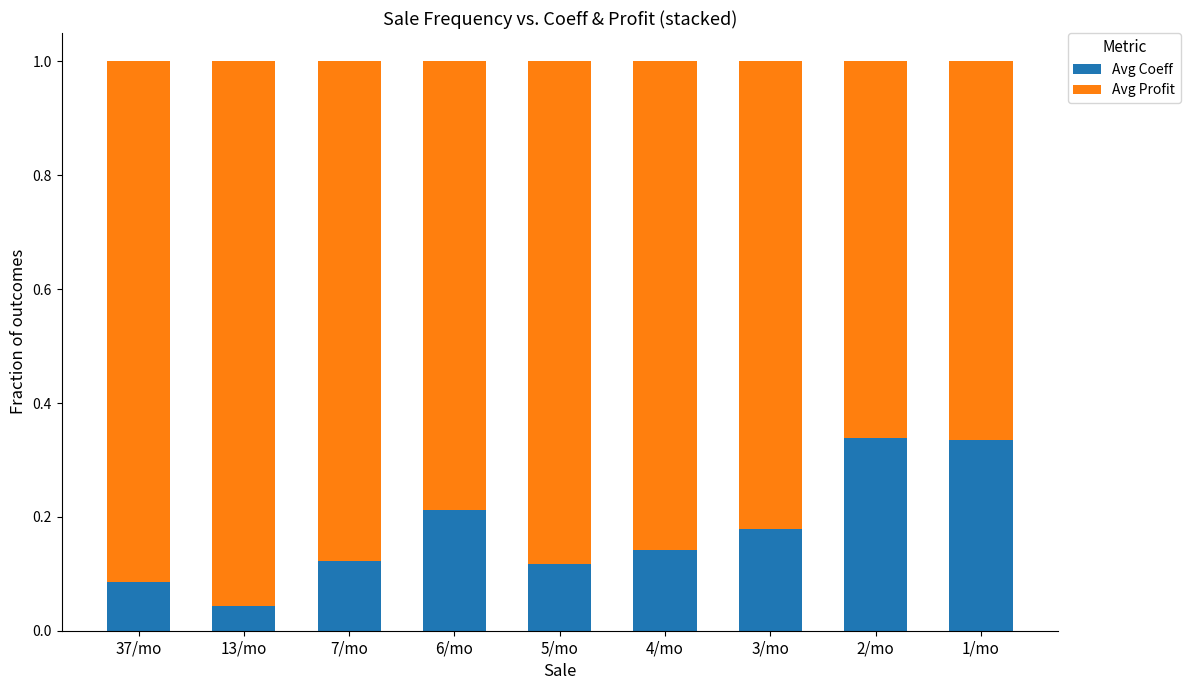

Which category has the lowest value in the Avg Coeff series?

13/mo